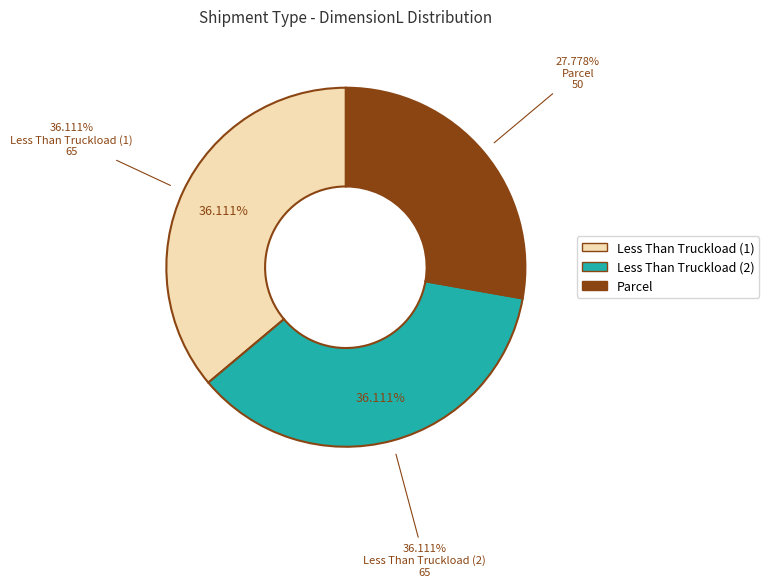

Rank the categories by value from lowest to highest.

Parcel, Less Than Truckload (1), Less Than Truckload (2)